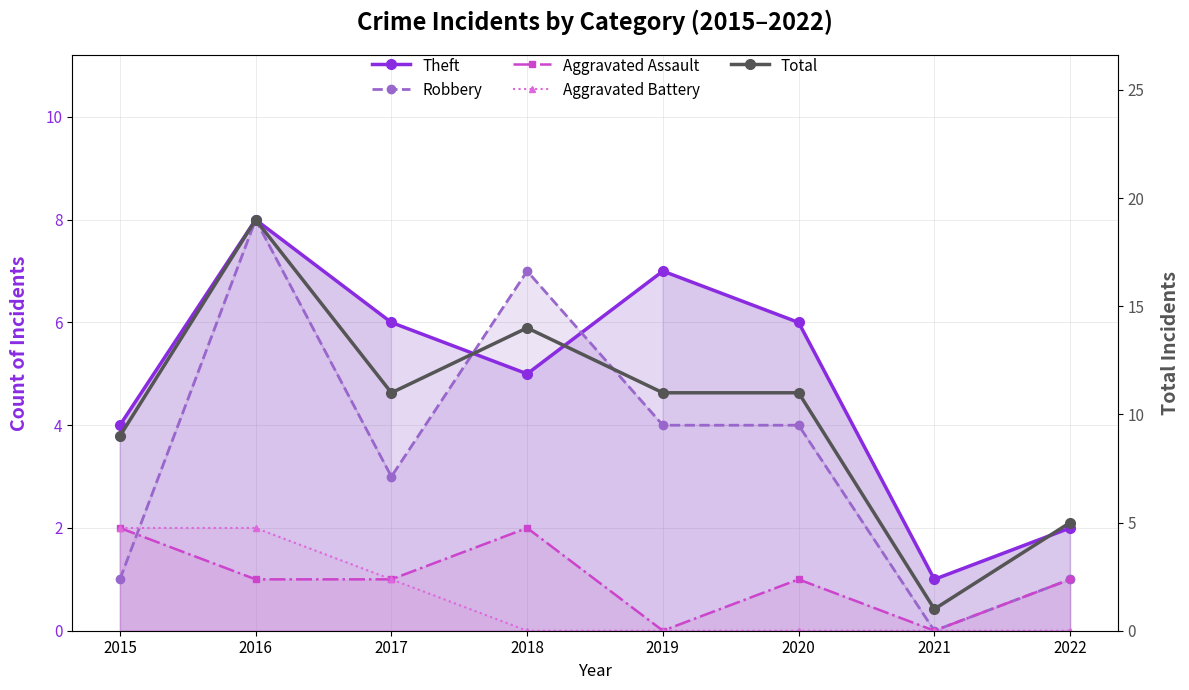

True or false: Aggravated Assault and Total cross at least once.

False